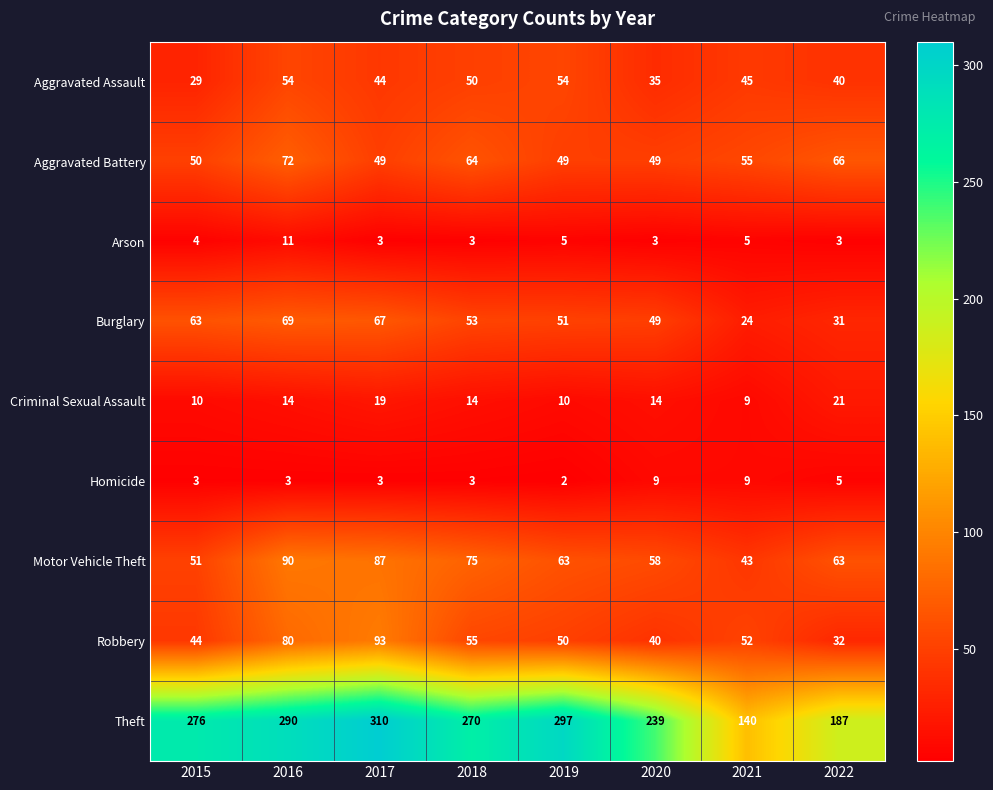

What is the smallest value displayed?

2